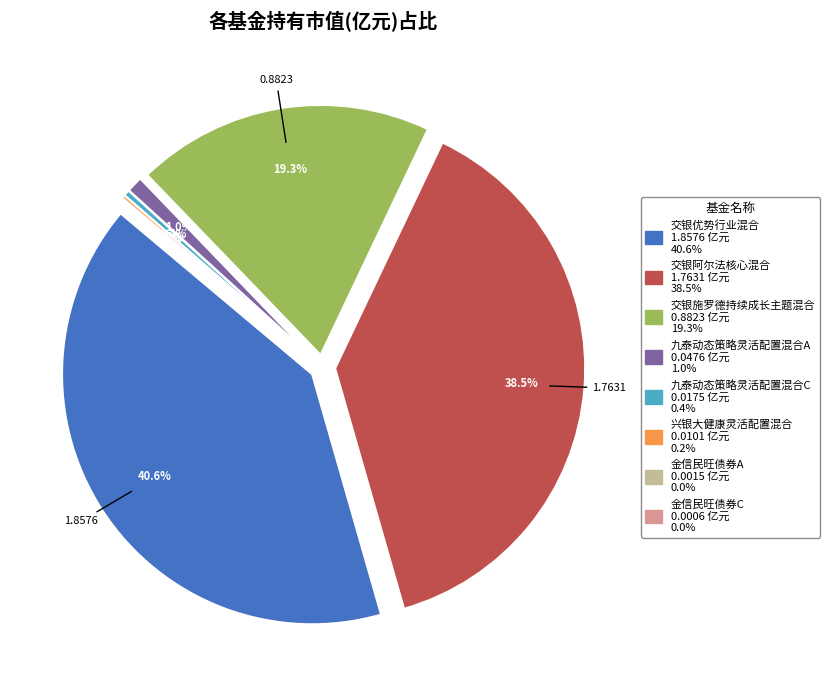

Does any single category account for the majority?

No